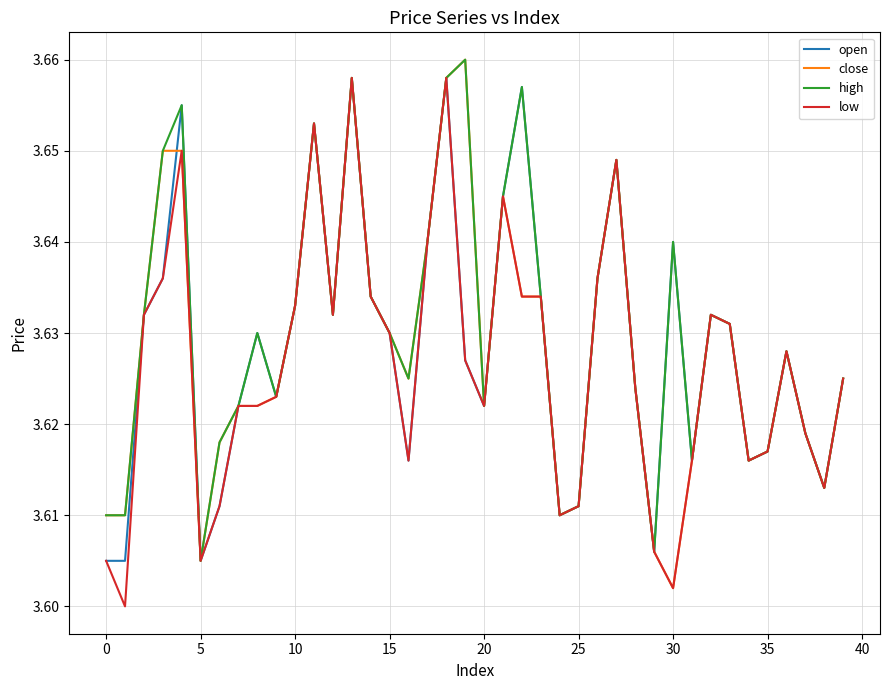

How many close values are between 3 and 4?

40